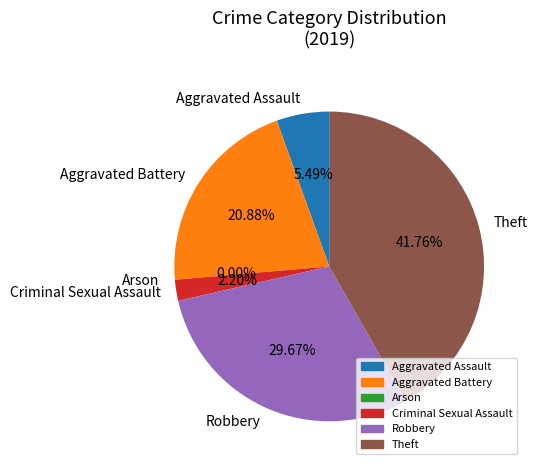

What percentage is the Aggravated Assault slice, to the nearest percent?

5%